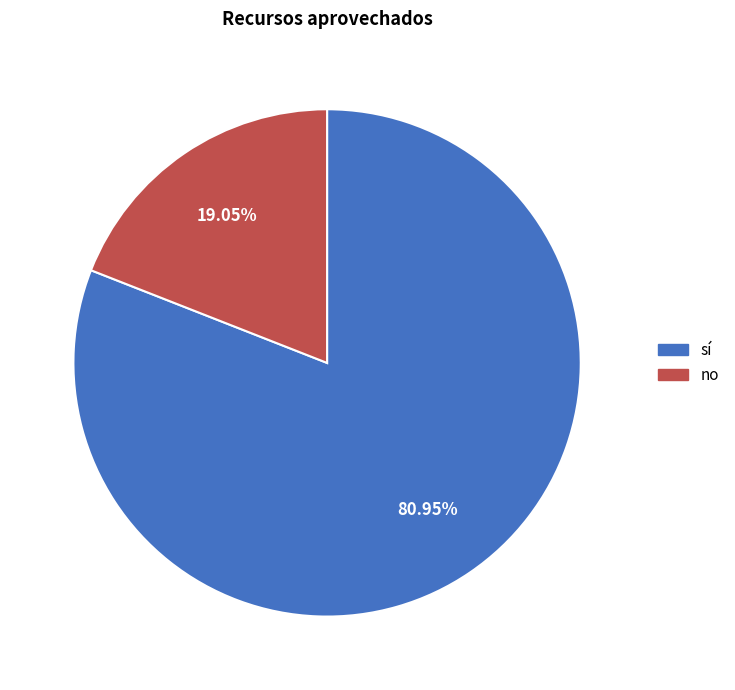

Which category has the smallest portion of the pie?

no